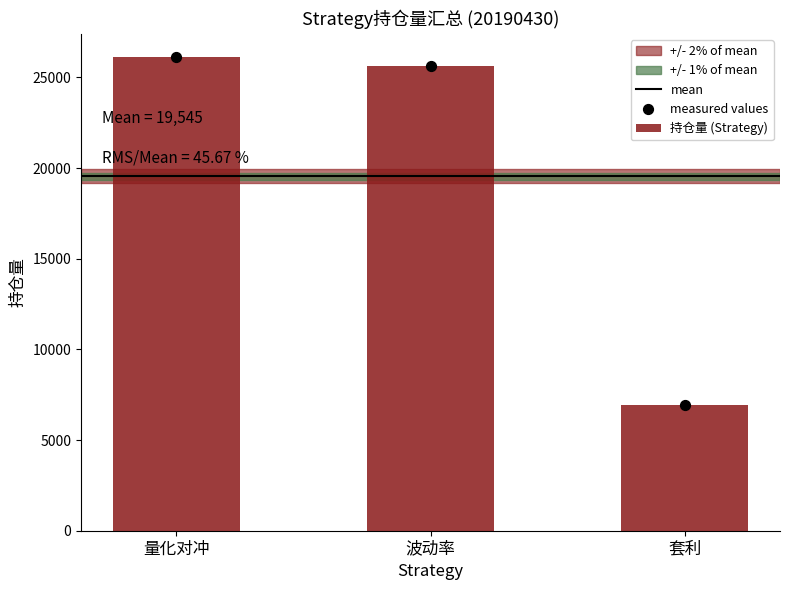

Is it true that 持仓量 (Strategy) equals 26100 at 量化对冲?

True